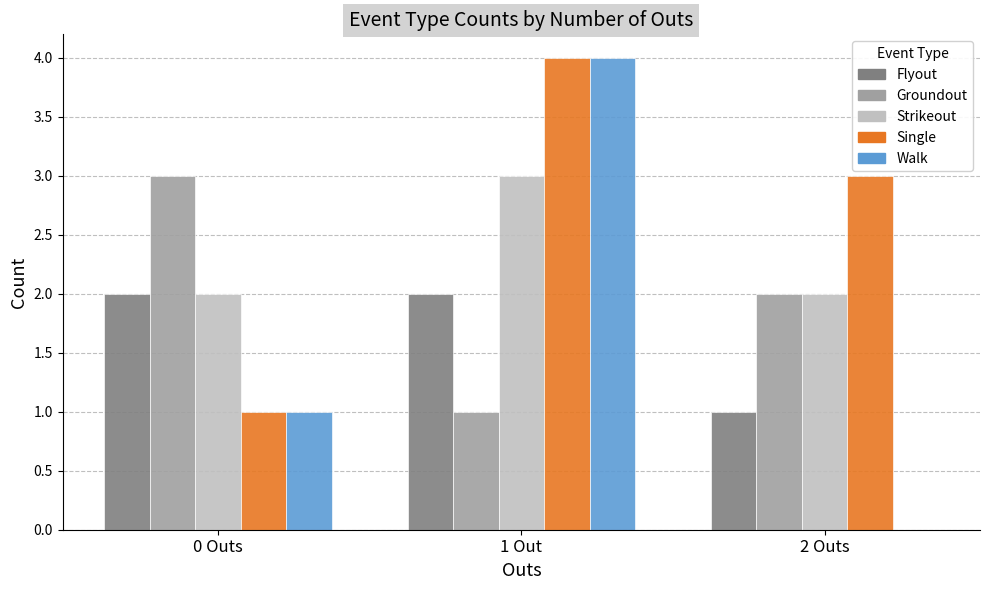

Reading left to right, what are all the values shown in this chart?

Flyout: 2	2	1
Groundout: 3	1	2
Strikeout: 2	3	2
Single: 1	4	3
Walk: 1	4	0